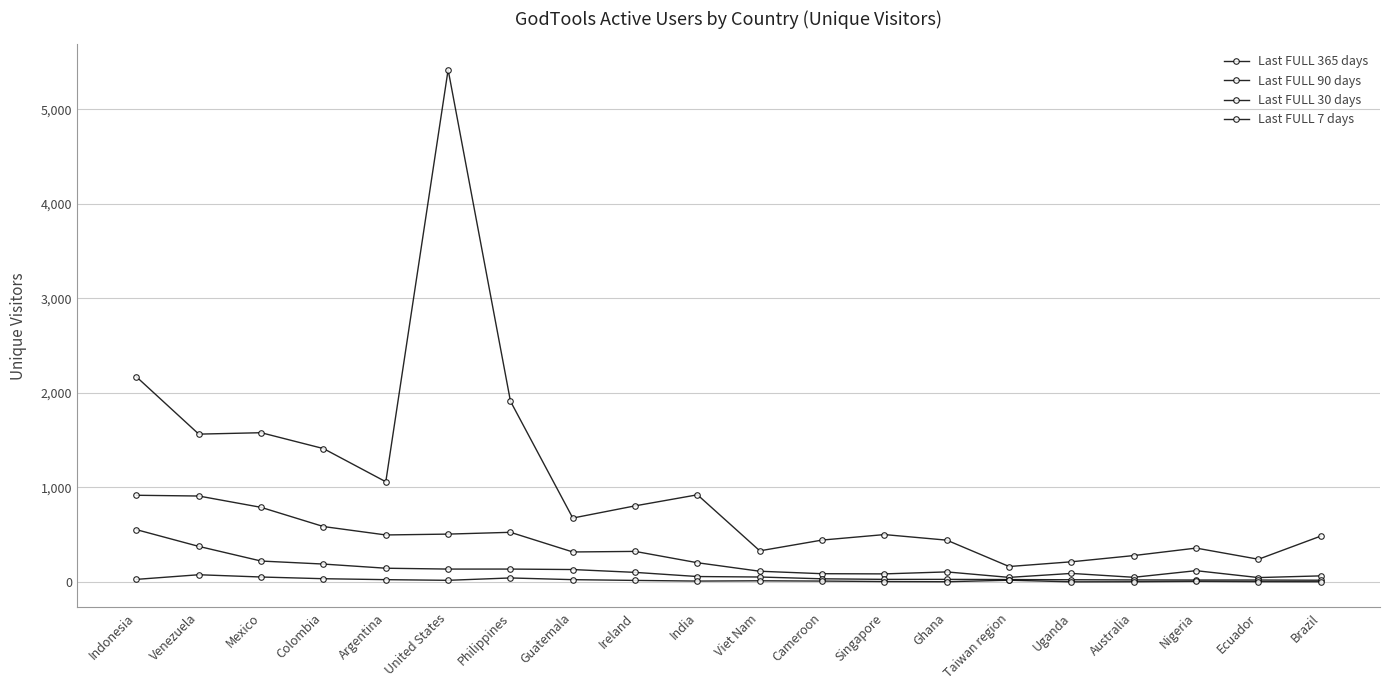

How many values in the Last FULL 90 days series are below 203?

10